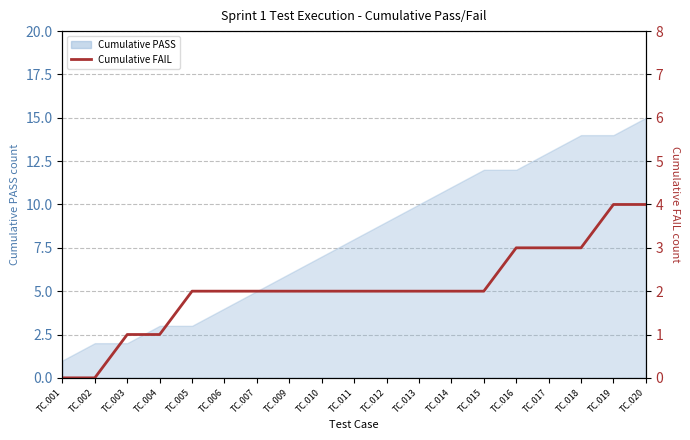

What value does the data have at TC.010?

2